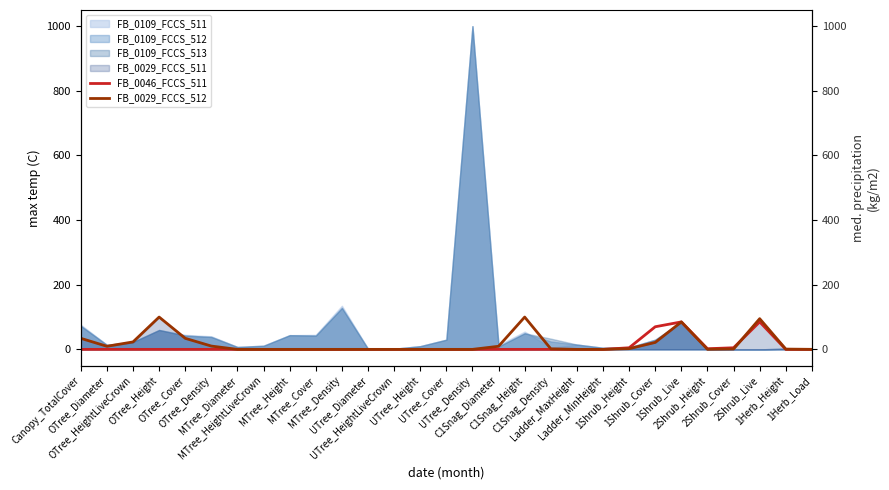

What is the highest value of the FB_0029_FCCS_512 series?

100.0